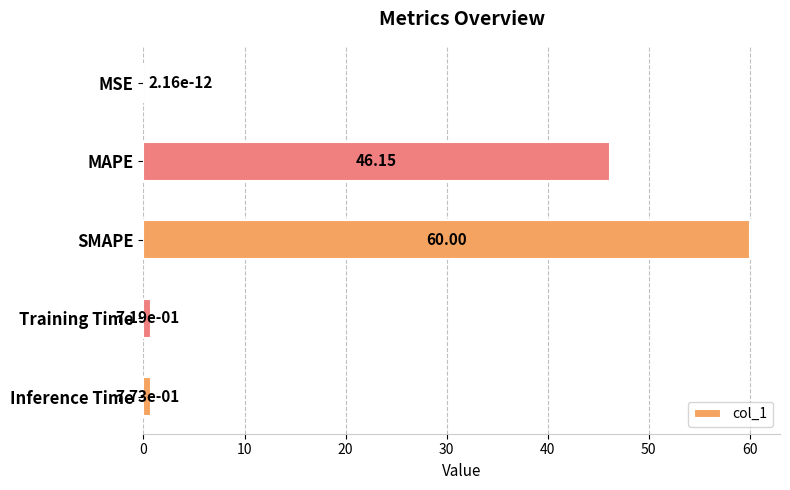

What is the sum of all values?

107.6